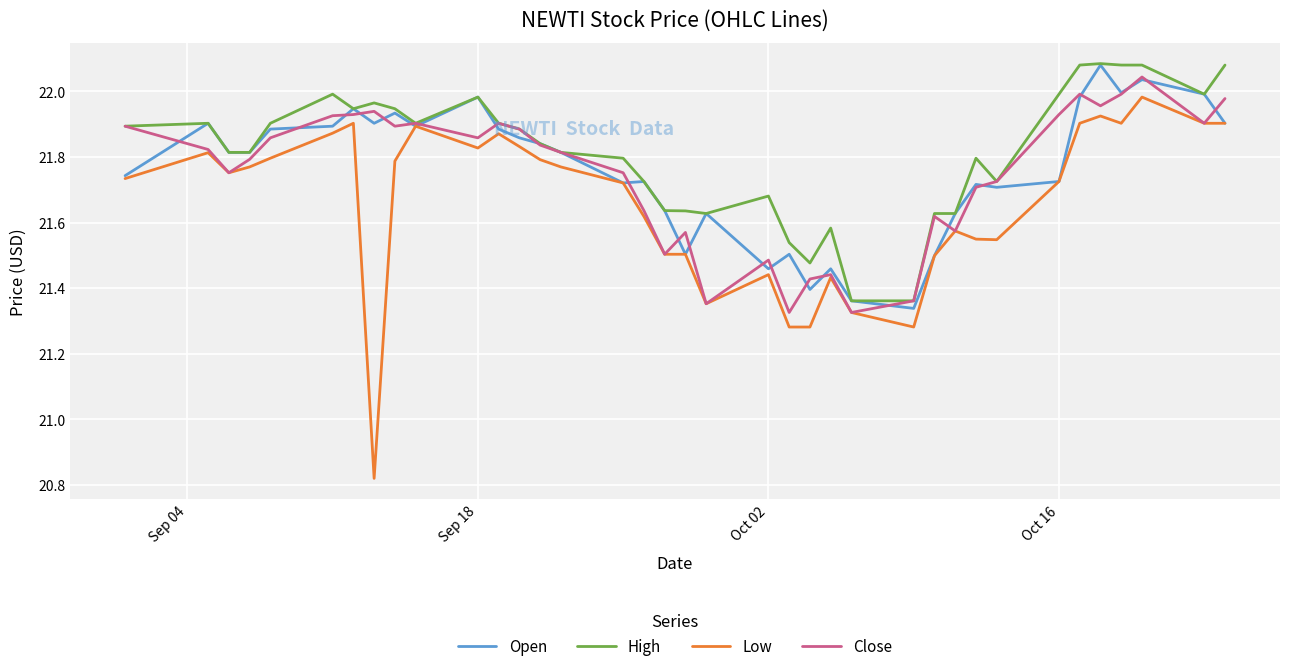

Which series has the largest range (max minus min)?

Low